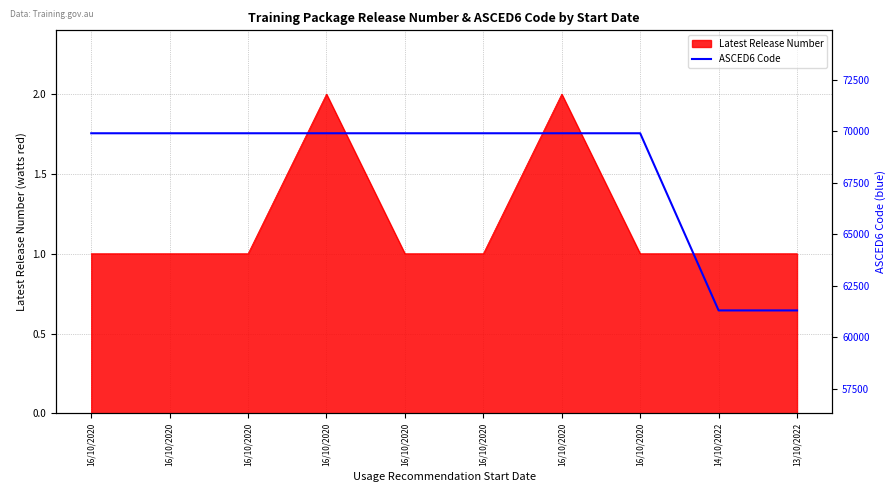

Does the chart display data point markers on the line(s)?

No